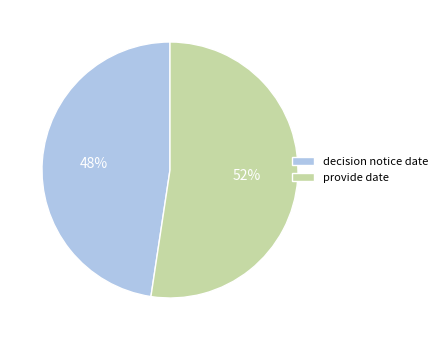

To the nearest percent, what portion does provide date represent?

52%